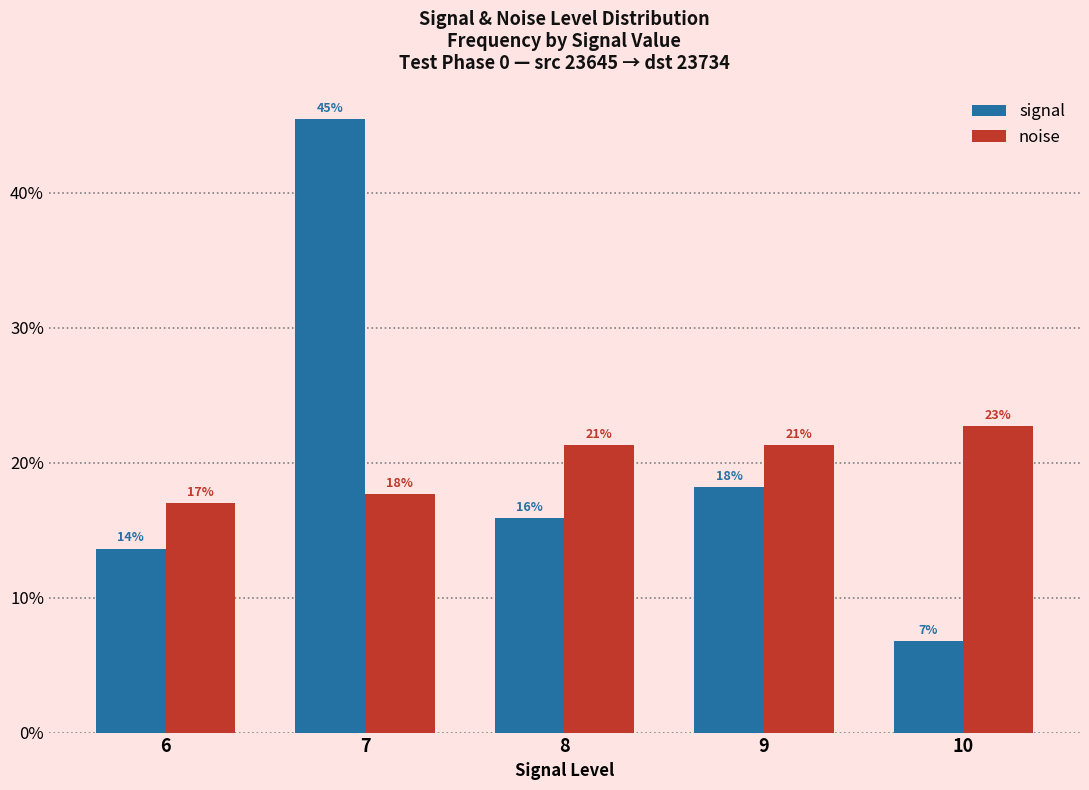

What are all the series names shown in the legend?

signal, noise